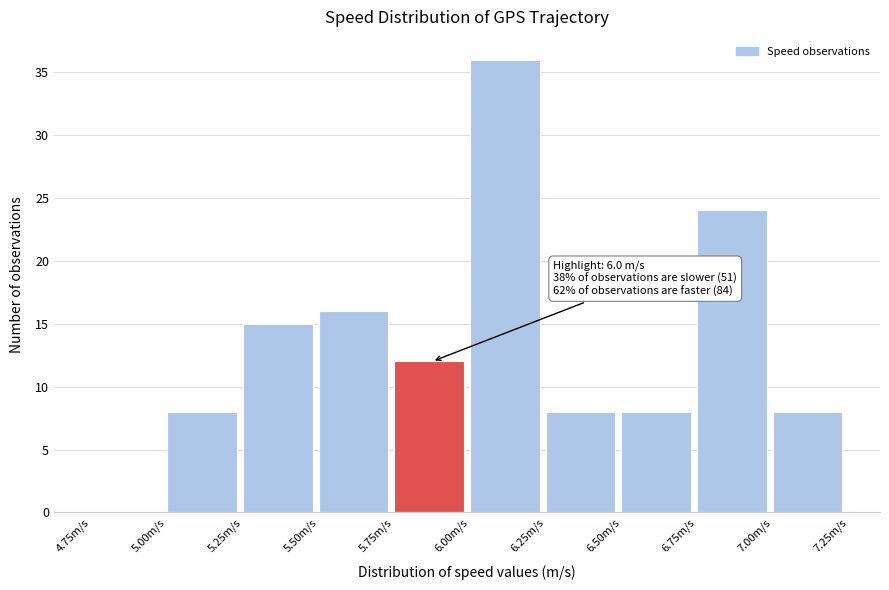

Which range on the x-axis has the tallest bar?

6.00 to 6.25